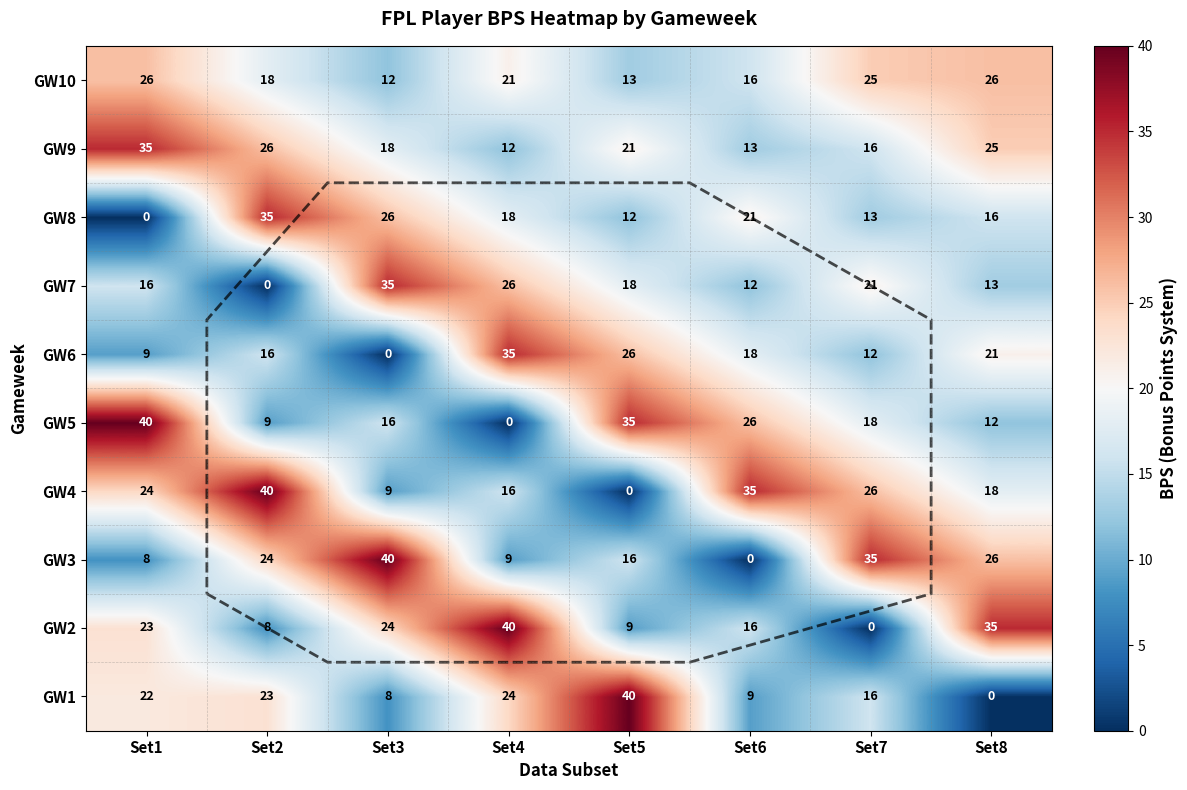

True or false: GW6 has a value of 12 at Set7.

True